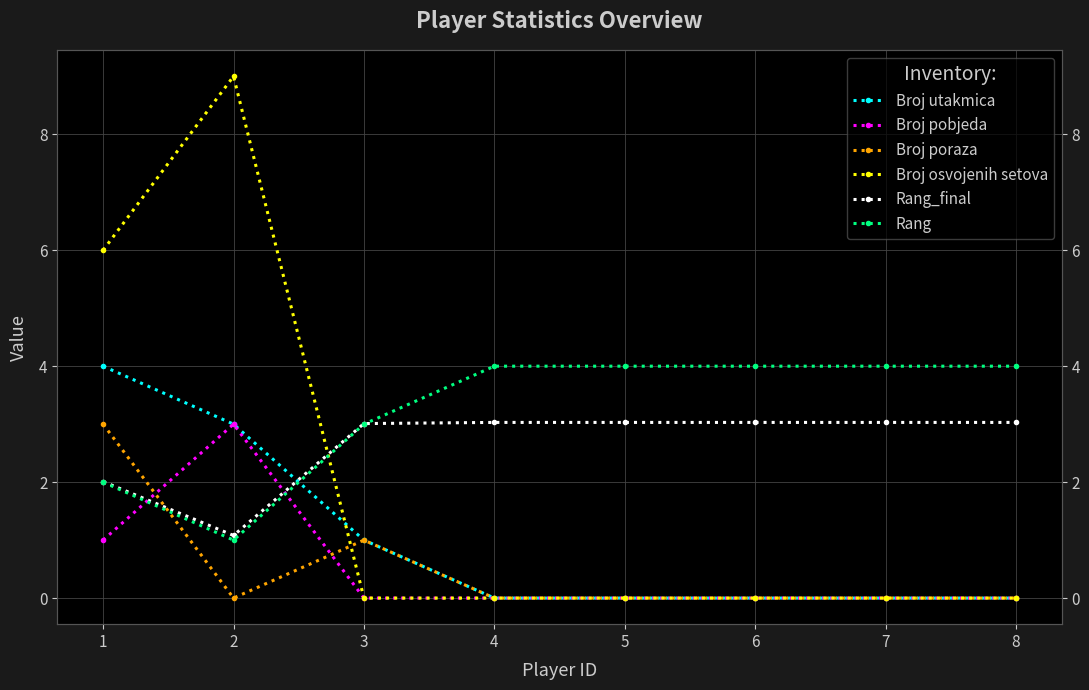

At which label is Broj osvojenih setova closest to 4?

1